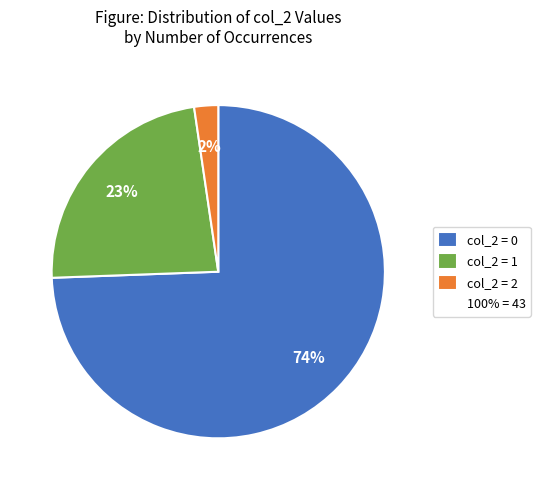

Does any single category account for the majority?

Yes